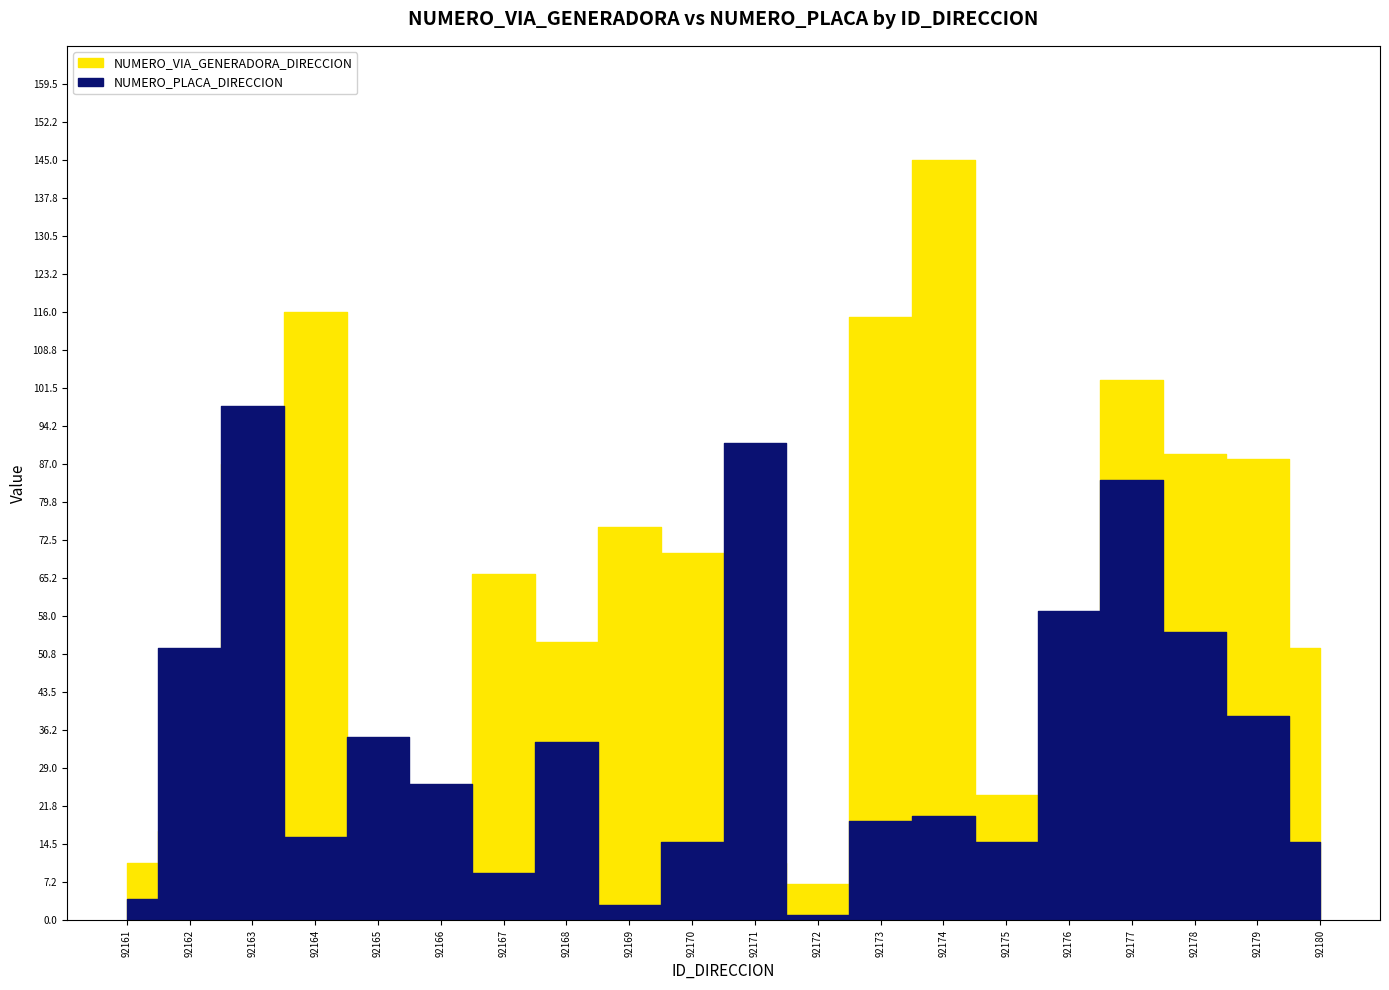

The NUMERO_PLACA_DIRECCION series shows 15 at 92170. True or false?

True